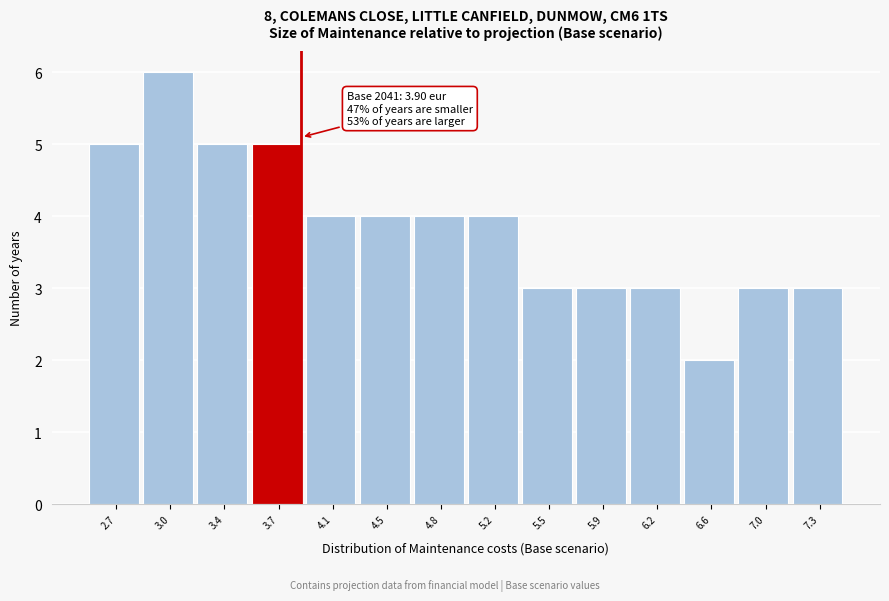

Which range on the x-axis has the tallest bar?

2.85 to 3.20